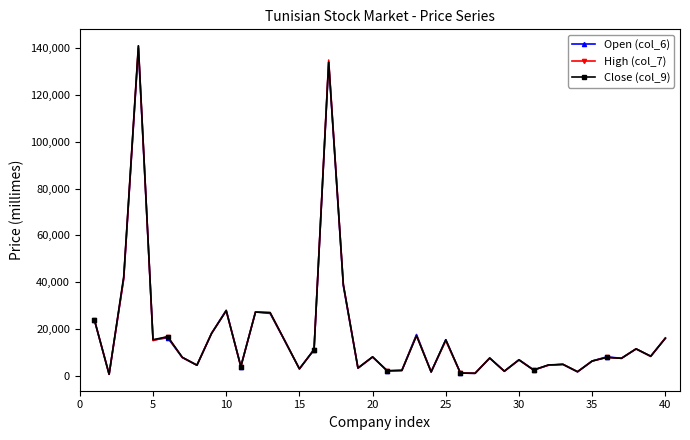

Rank the series by their average value, from highest to lowest.

Close (col_9), High (col_7), Open (col_6)